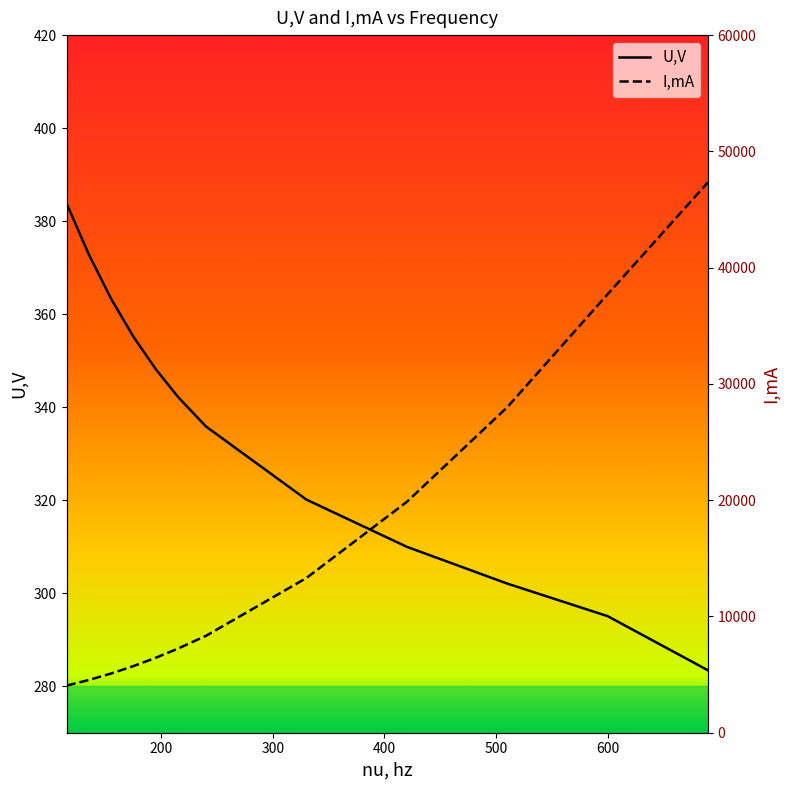

True or false: I,mA and U,V cross at least once.

False